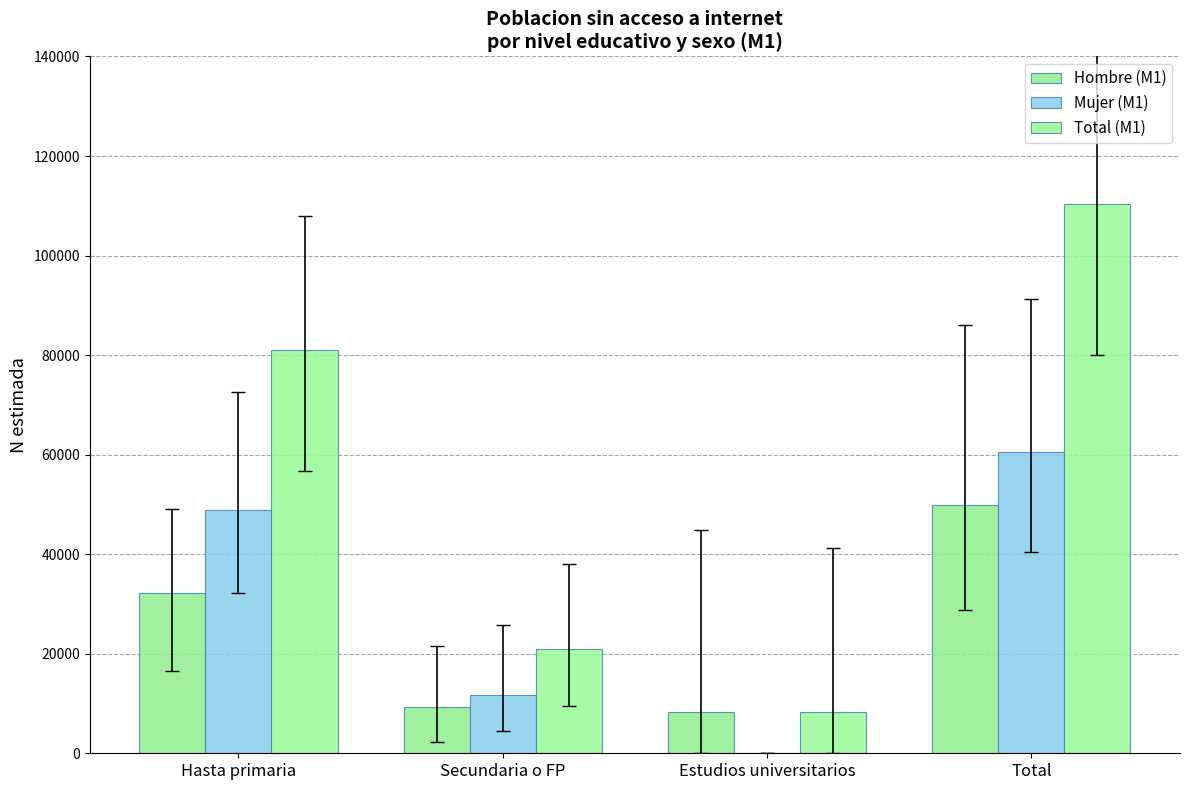

Are the bars horizontal?

No